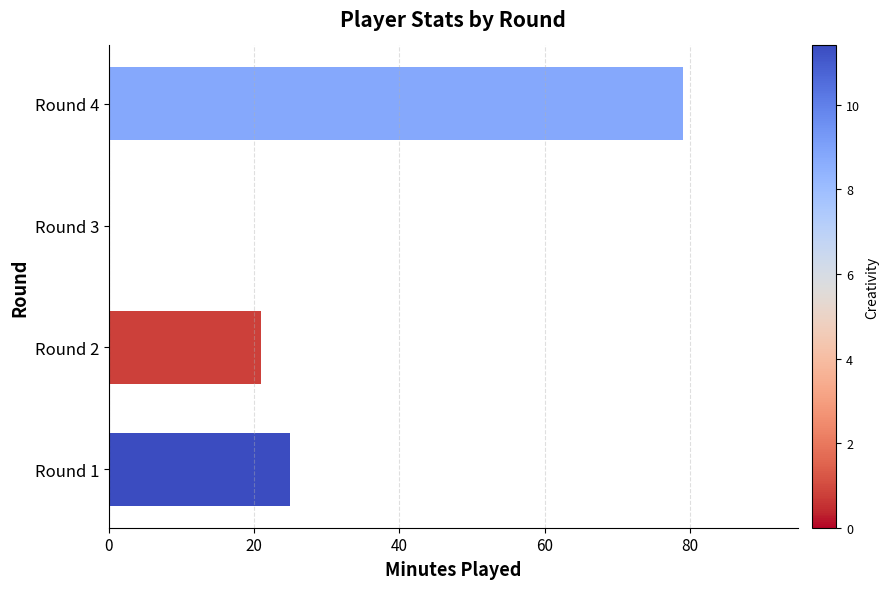

What is the approximate value at Round 1, to the nearest 5?

25